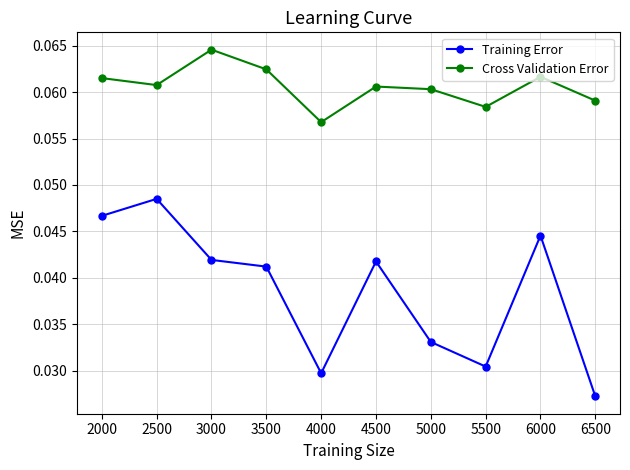

True or false: Cross Validation Error has a value of 0.0 at 2500.

False